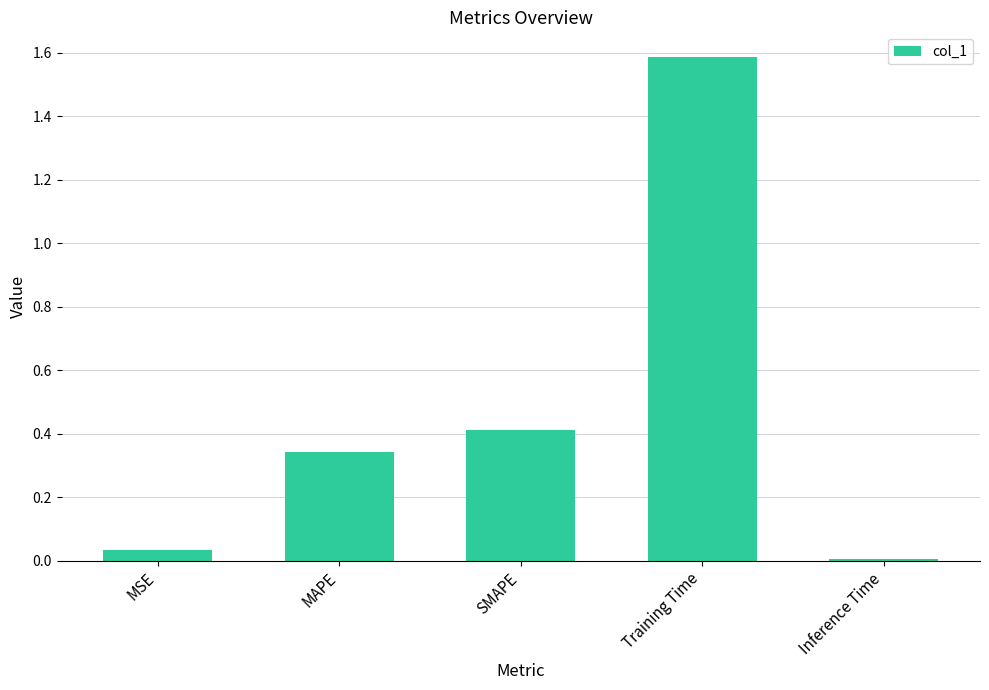

At which category does the chart reach its minimum across all series?

Inference Time